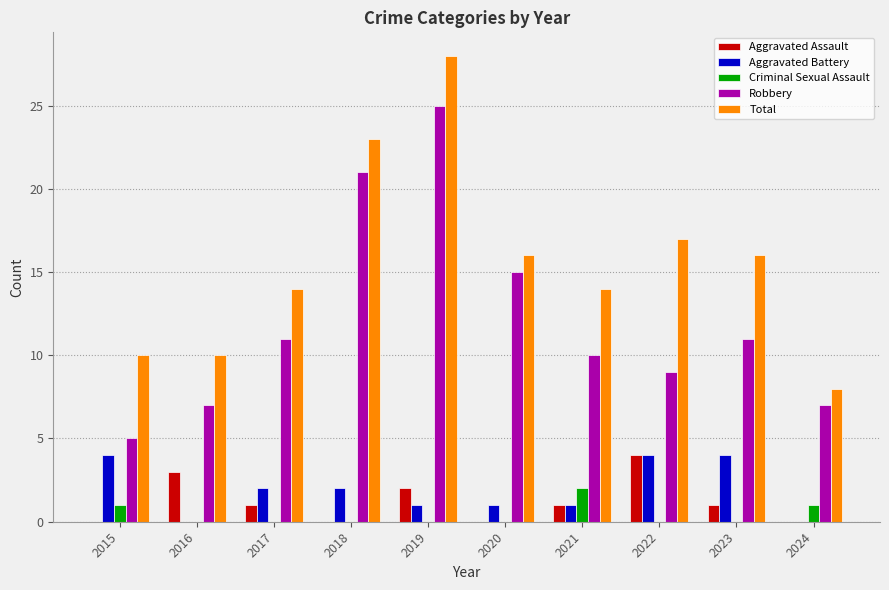

Where is Robbery nearest to the value 15?

2020